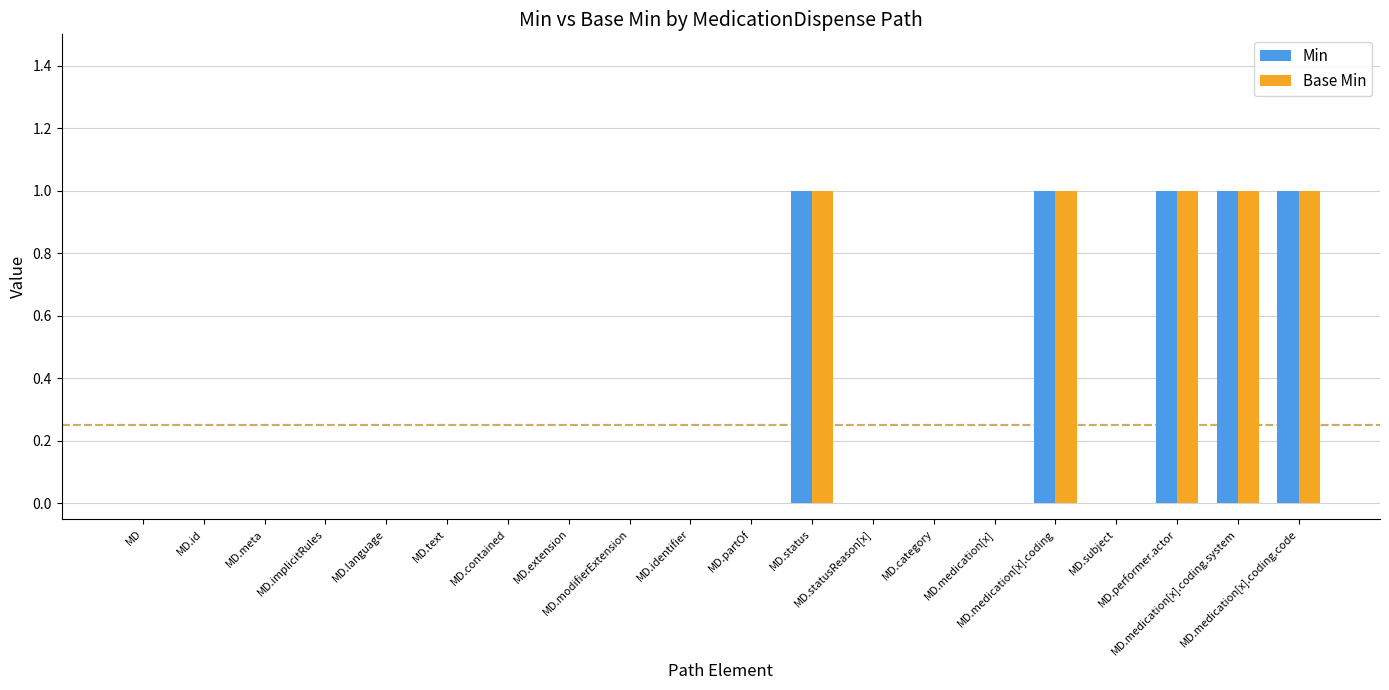

What is the sum of all Min values?

5